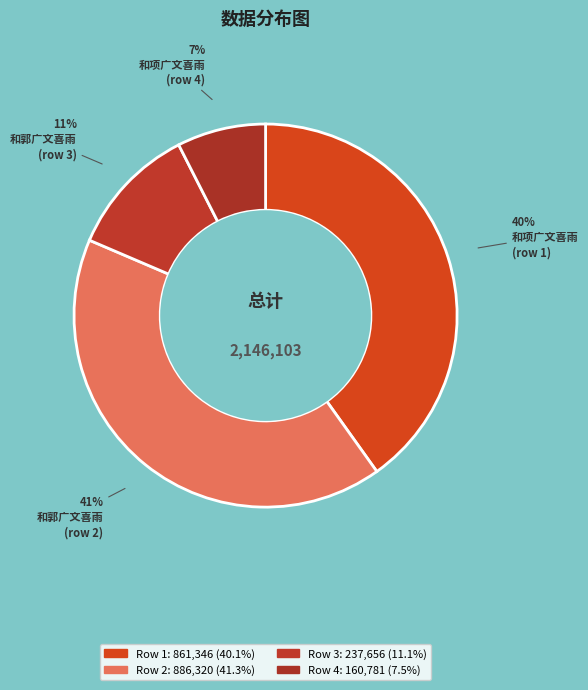

How many segments does this pie chart have?

4